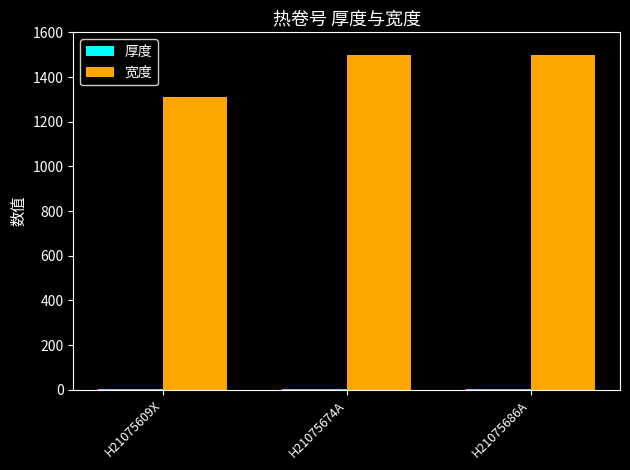

True or false: 宽度 has a value of 1950.7 at H21075686A.

False